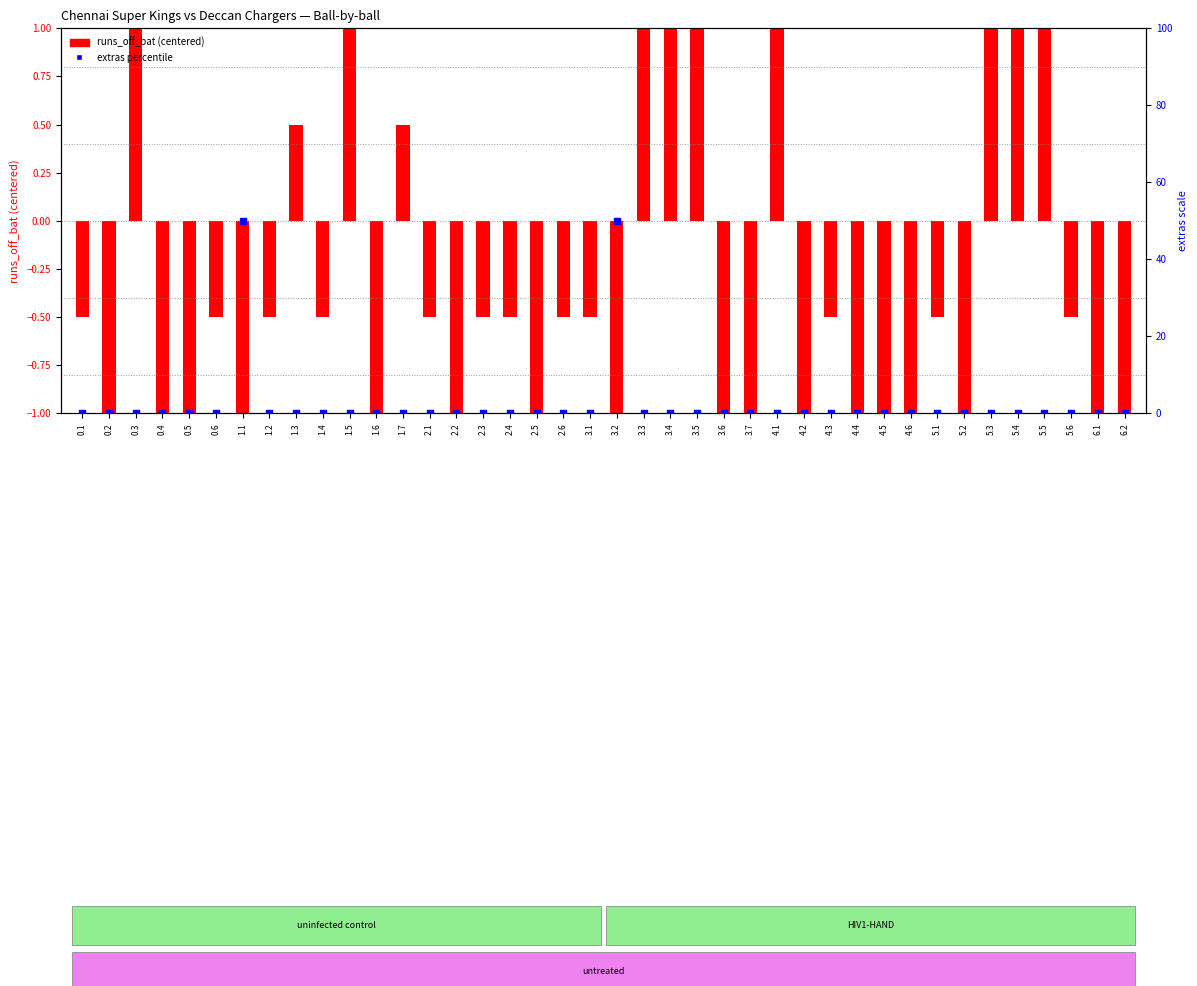

At how many categories does at least one series exceed 5?

2